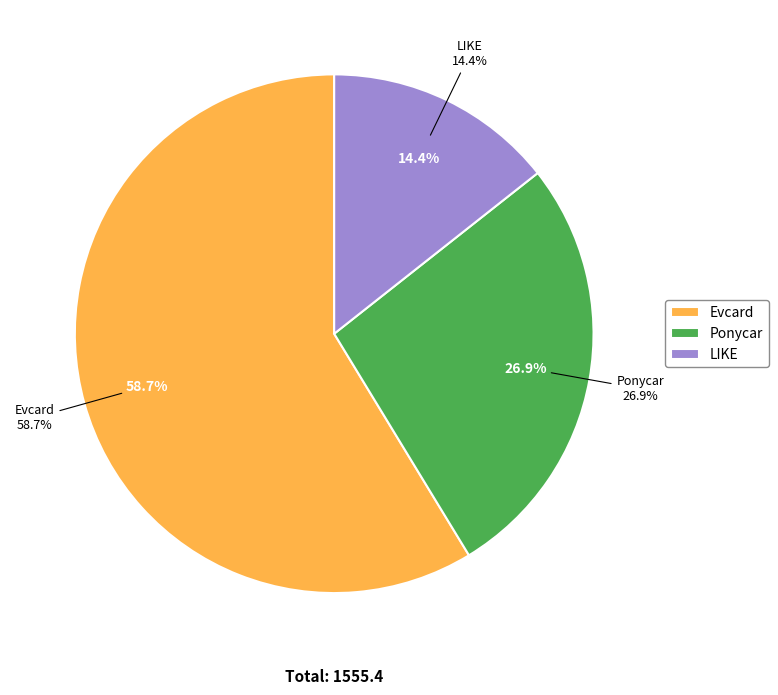

To the nearest percent, what is the difference between the LIKE and Ponycar slice percentages?

13%